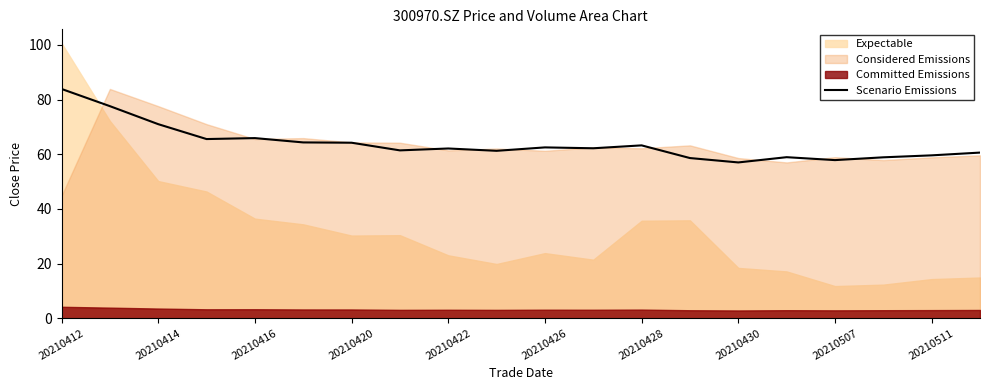

Is it true that Scenario Emissions equals 63.2 at 20210428?

True